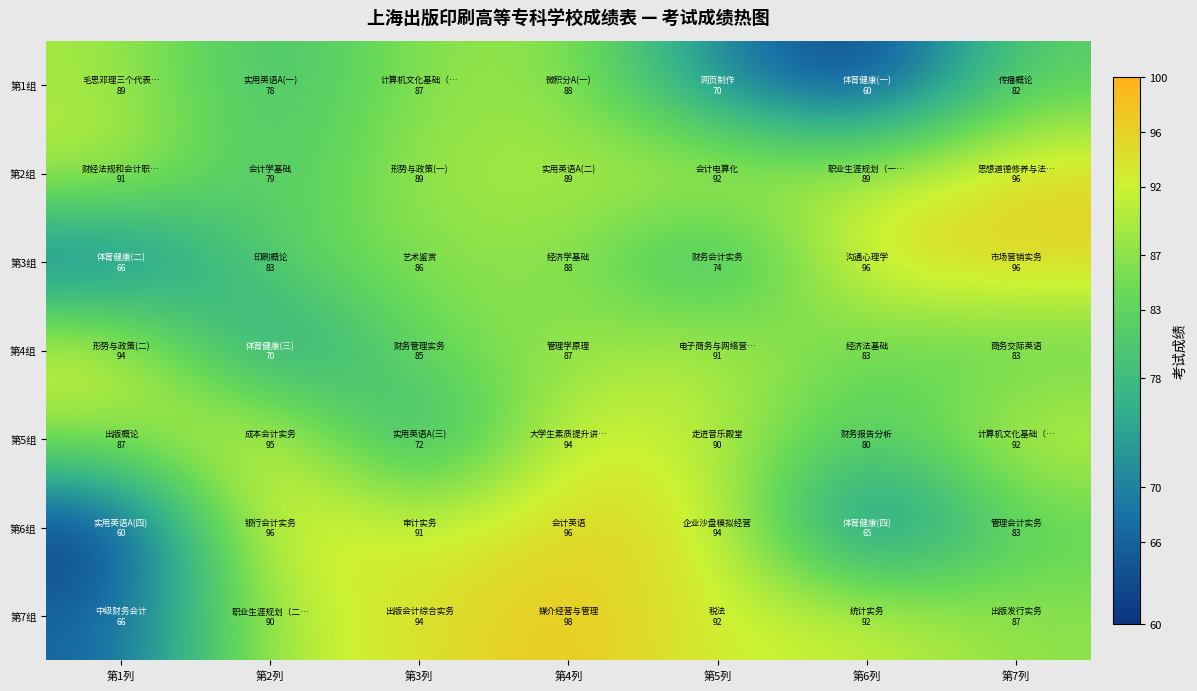

What is the smallest value displayed?

60